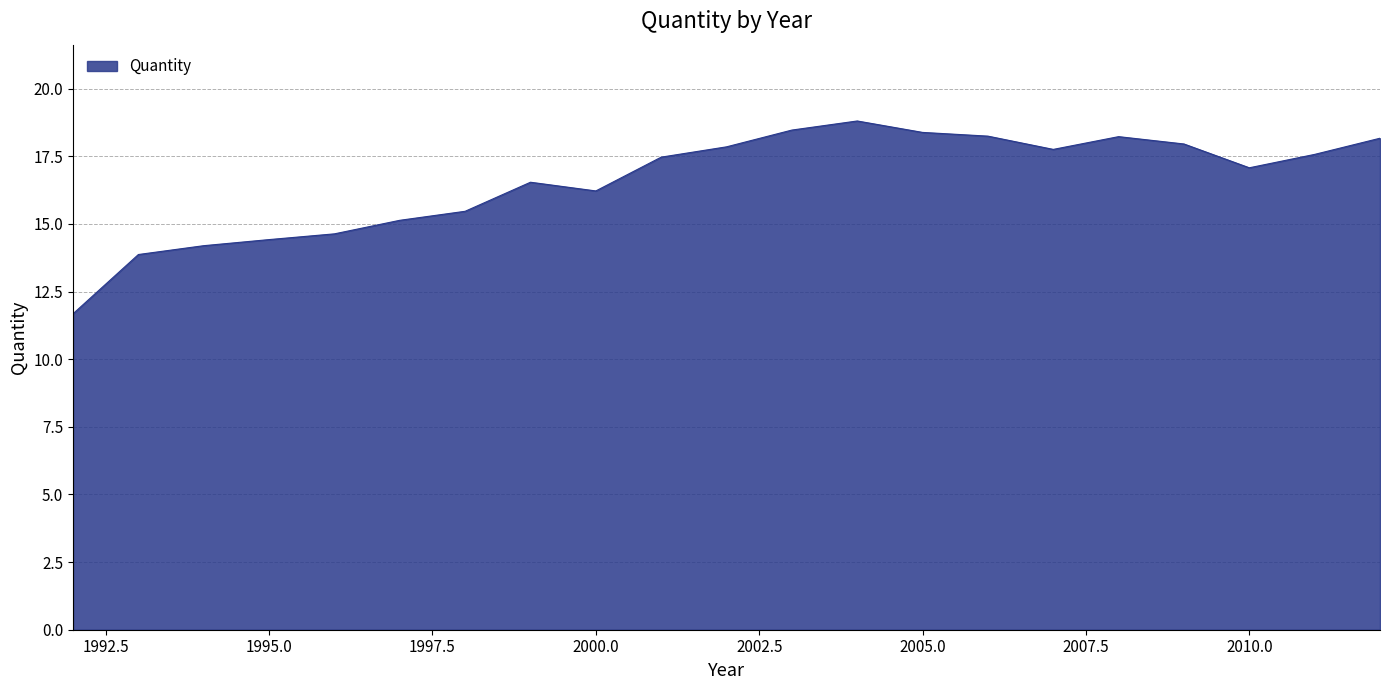

What is the minimum value shown in the chart?

11.7